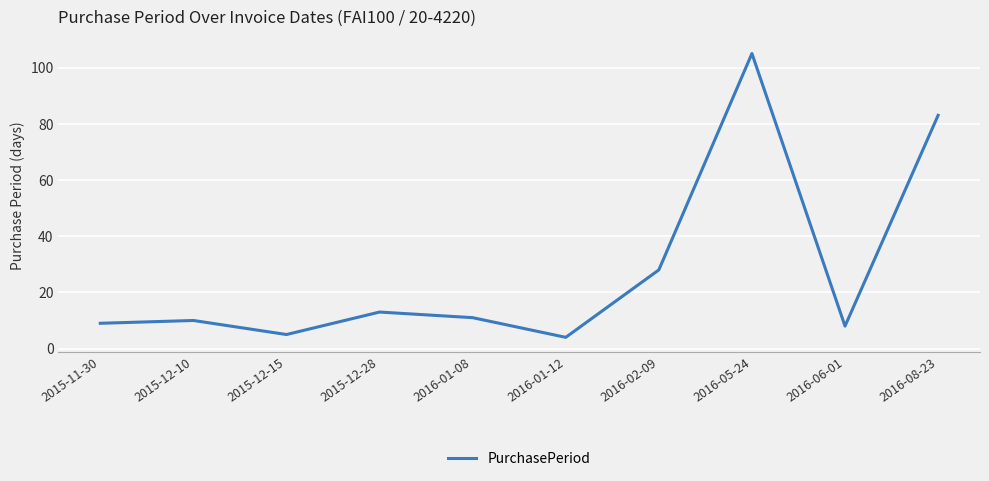

What position from the right is 2015-12-10?

9